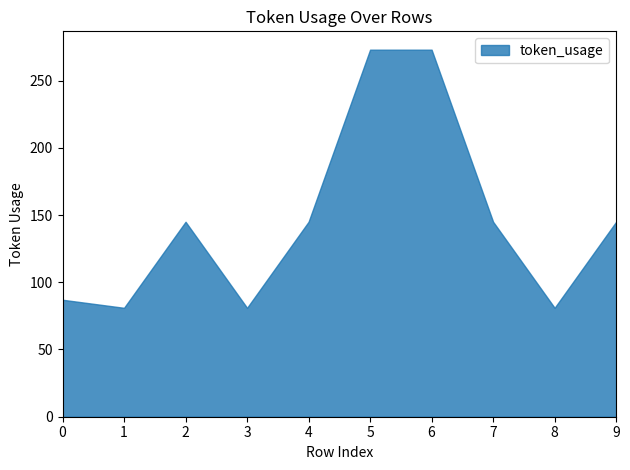

Rank the categories by value from lowest to highest.

1, 3, 8, 0, 2, 4, 7, 9, 5, 6